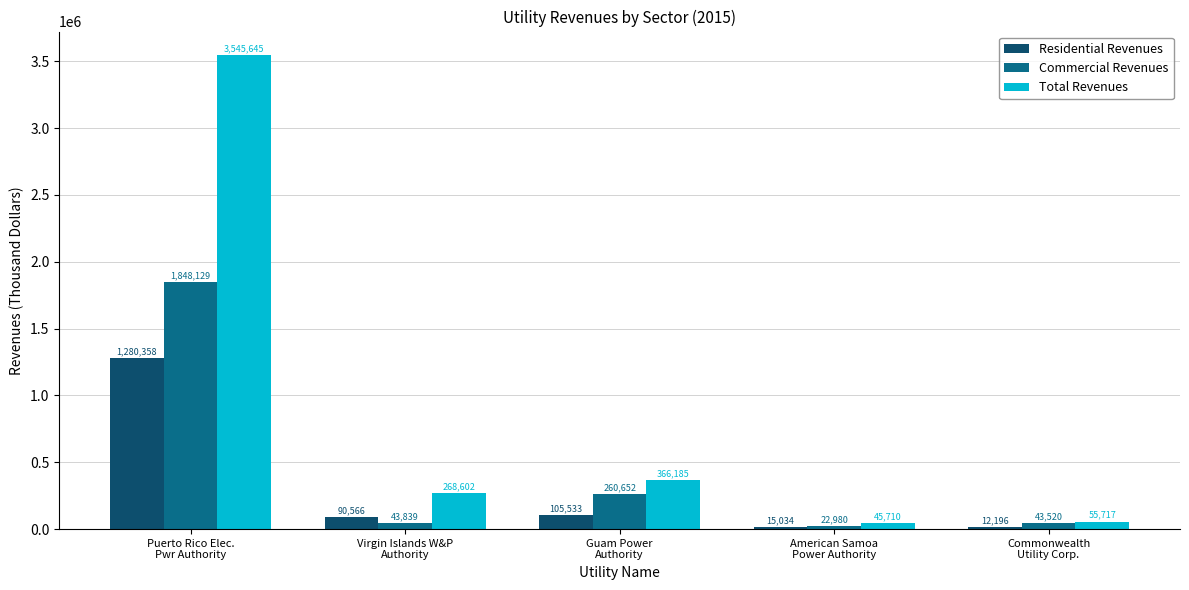

What is the smallest value displayed?

12196.9